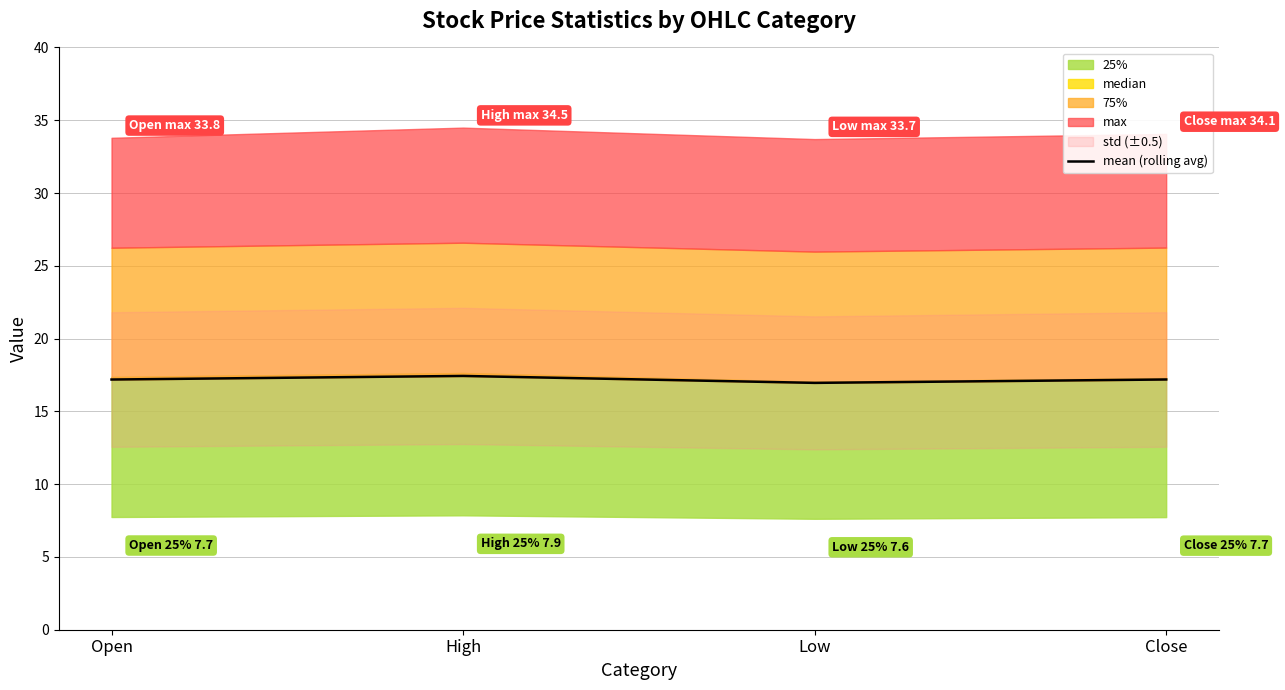

How many data points are less than 17?

1